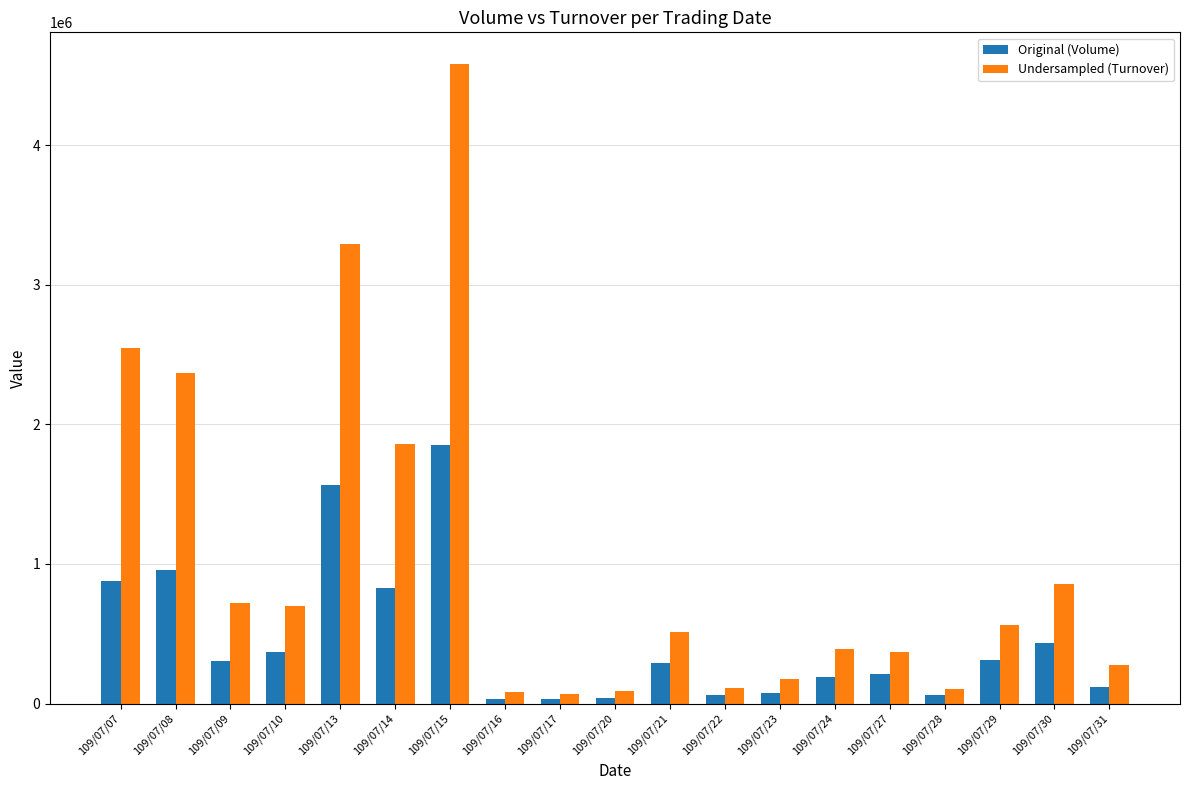

What is the approximate value of Undersampled (Turnover) at 109/07/29?

562740